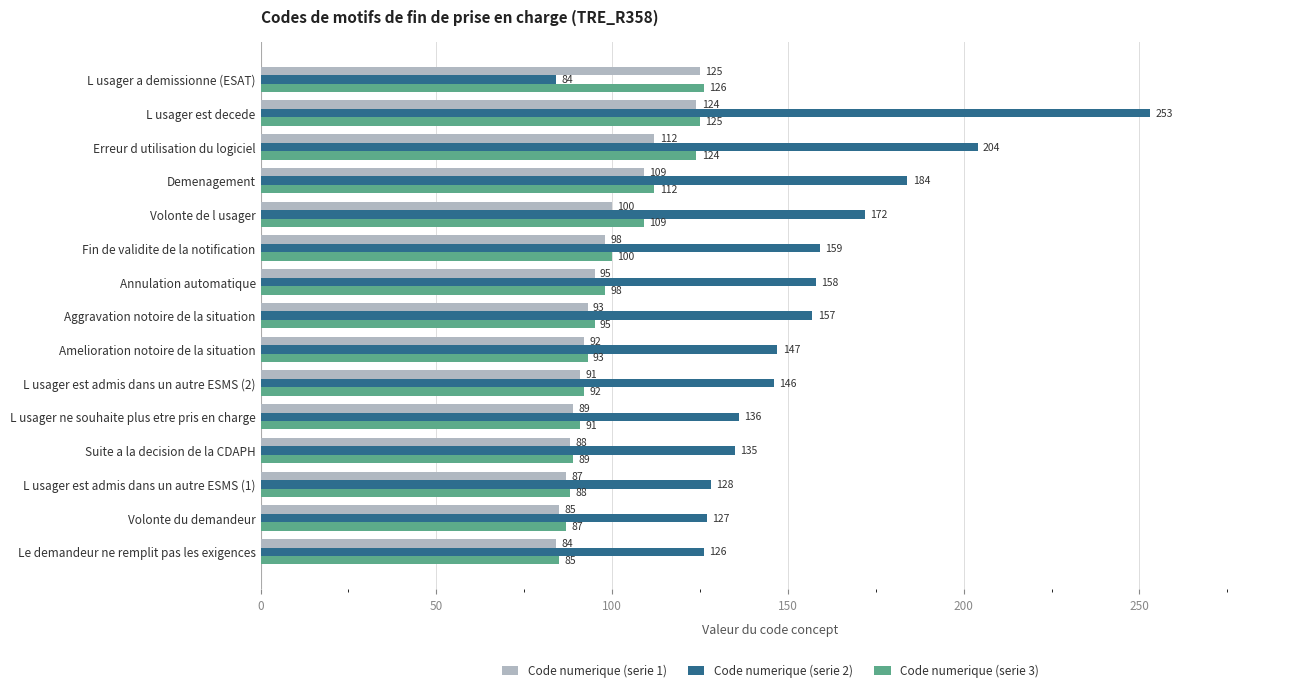

What is the sum of the Code numerique (serie 2) values at L usager est admis dans un autre ESMS (1) and Aggravation notoire de la situation?

285